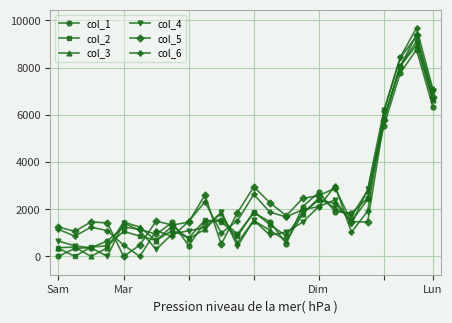

True or false: col_3 has more than 2 interior local peaks.

True